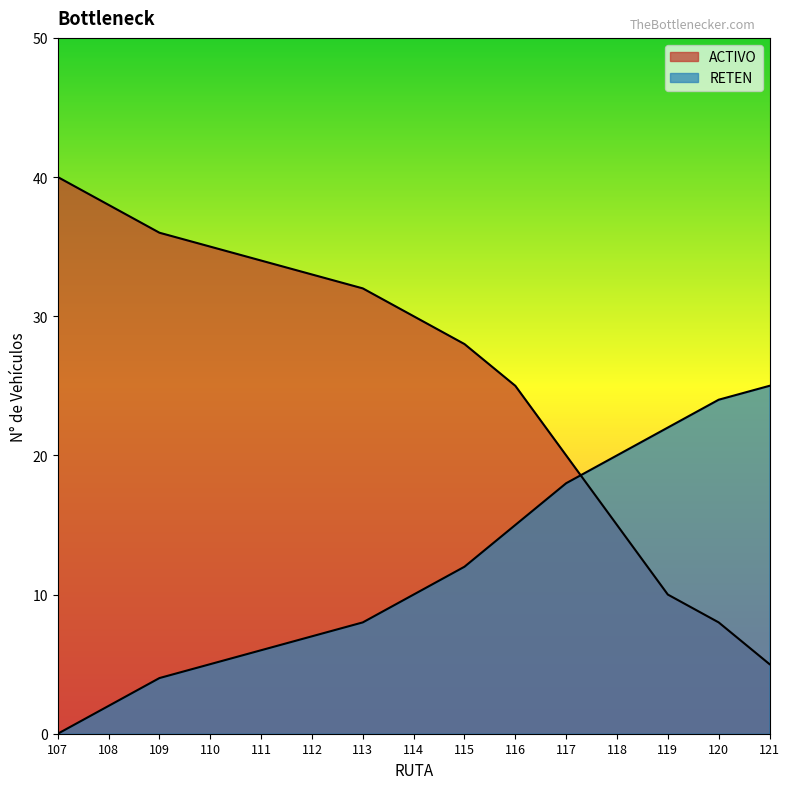

The value of RETEN at 110 is 8. True or false?

False